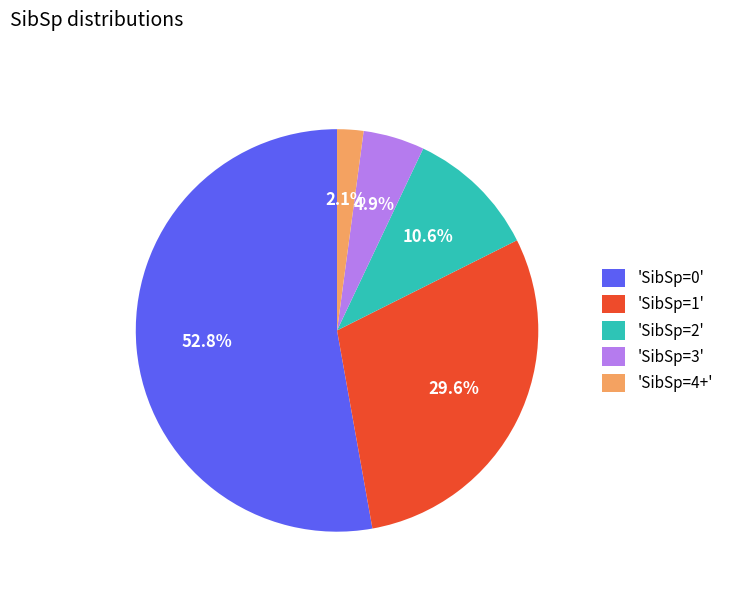

Which category has the smallest portion of the pie?

'SibSp=4+'